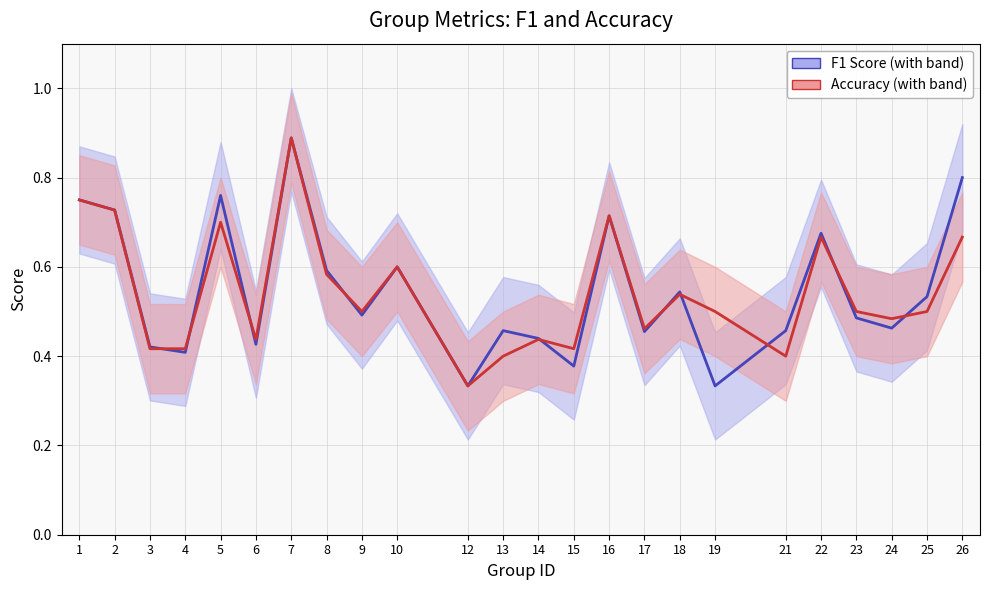

What is the sum of all f1 values?

13.1